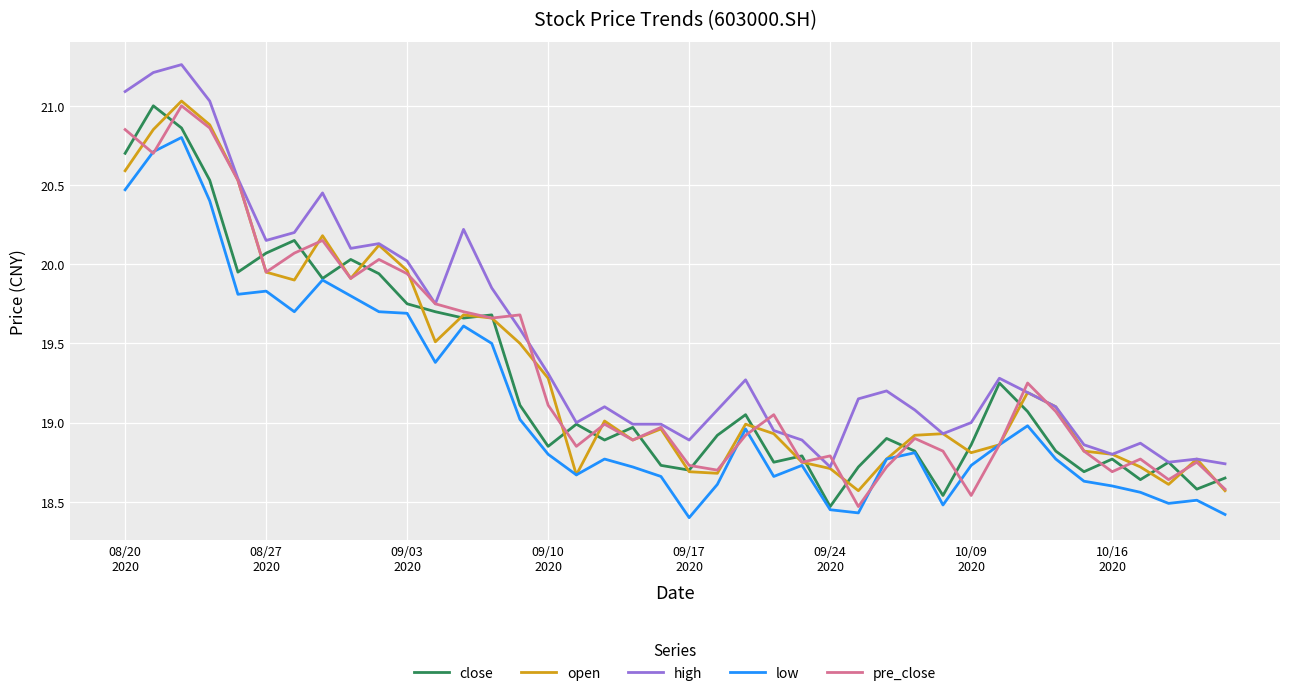

Which series has the largest total across all categories?

high